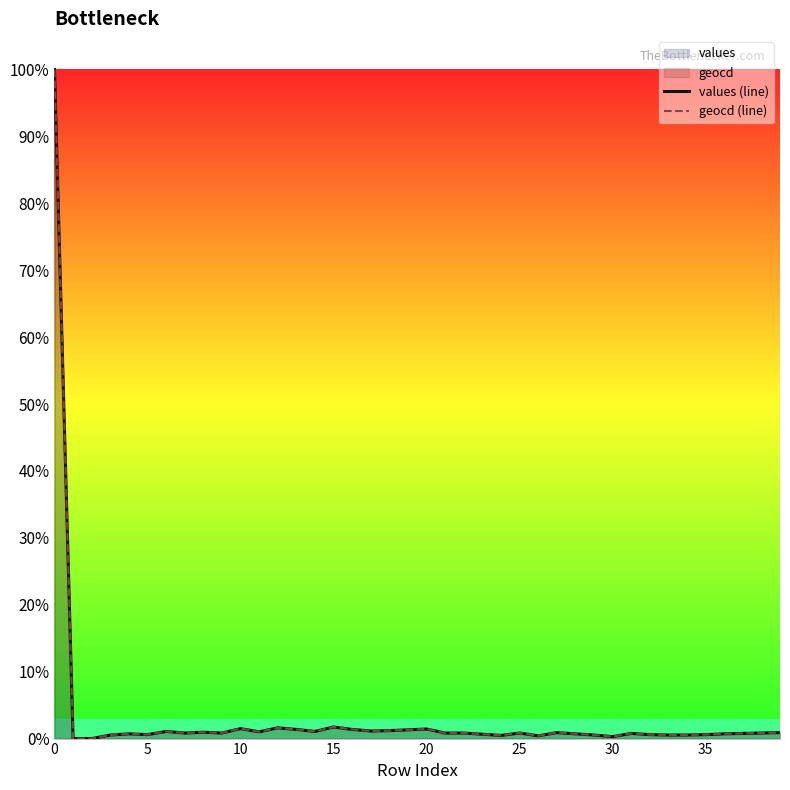

Is it true that geocd (line) equals 1.7 at 15?

True